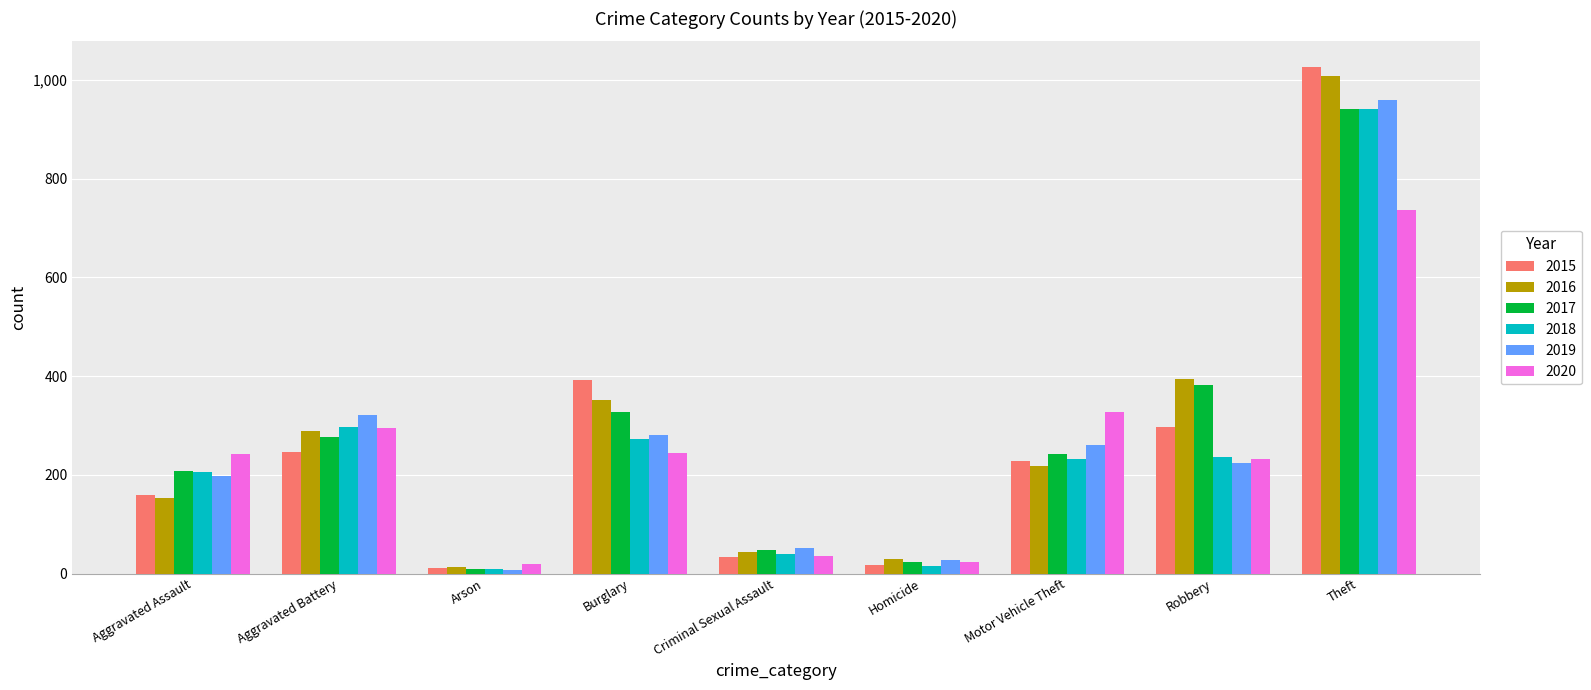

What is the sum of all 2015 values?

2413